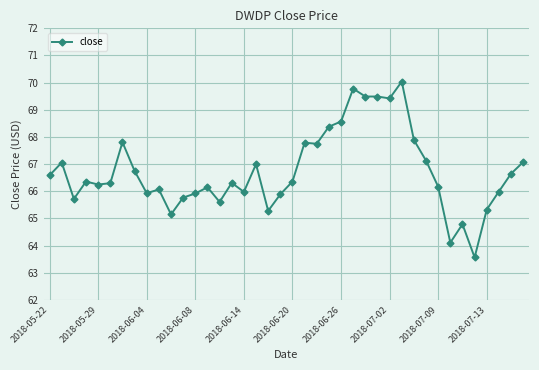

What is the average value?

66.7